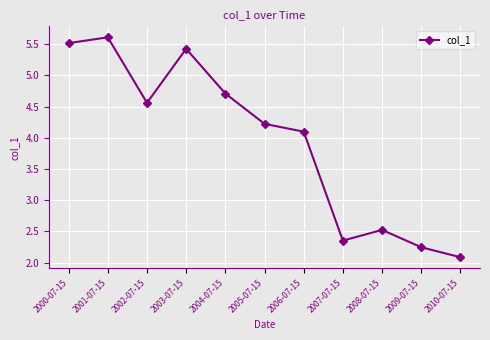

What is the label of the 6th point from the right?

2005-07-15